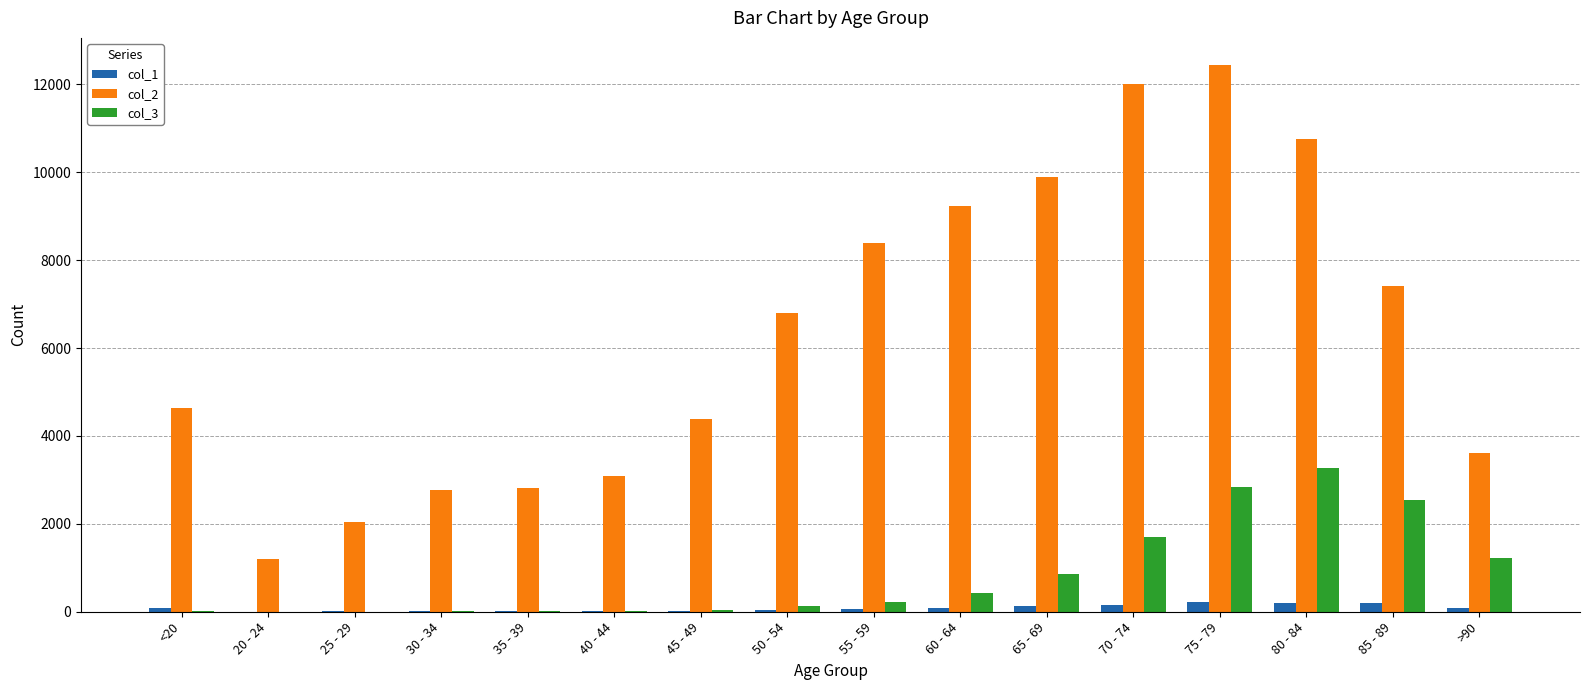

What are all the series names shown in the legend?

col_1, col_2, col_3